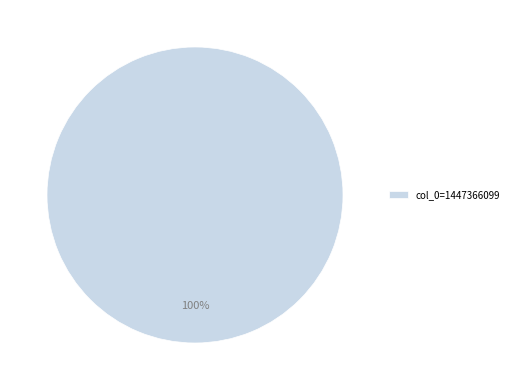

Count the number of slices in the pie.

1